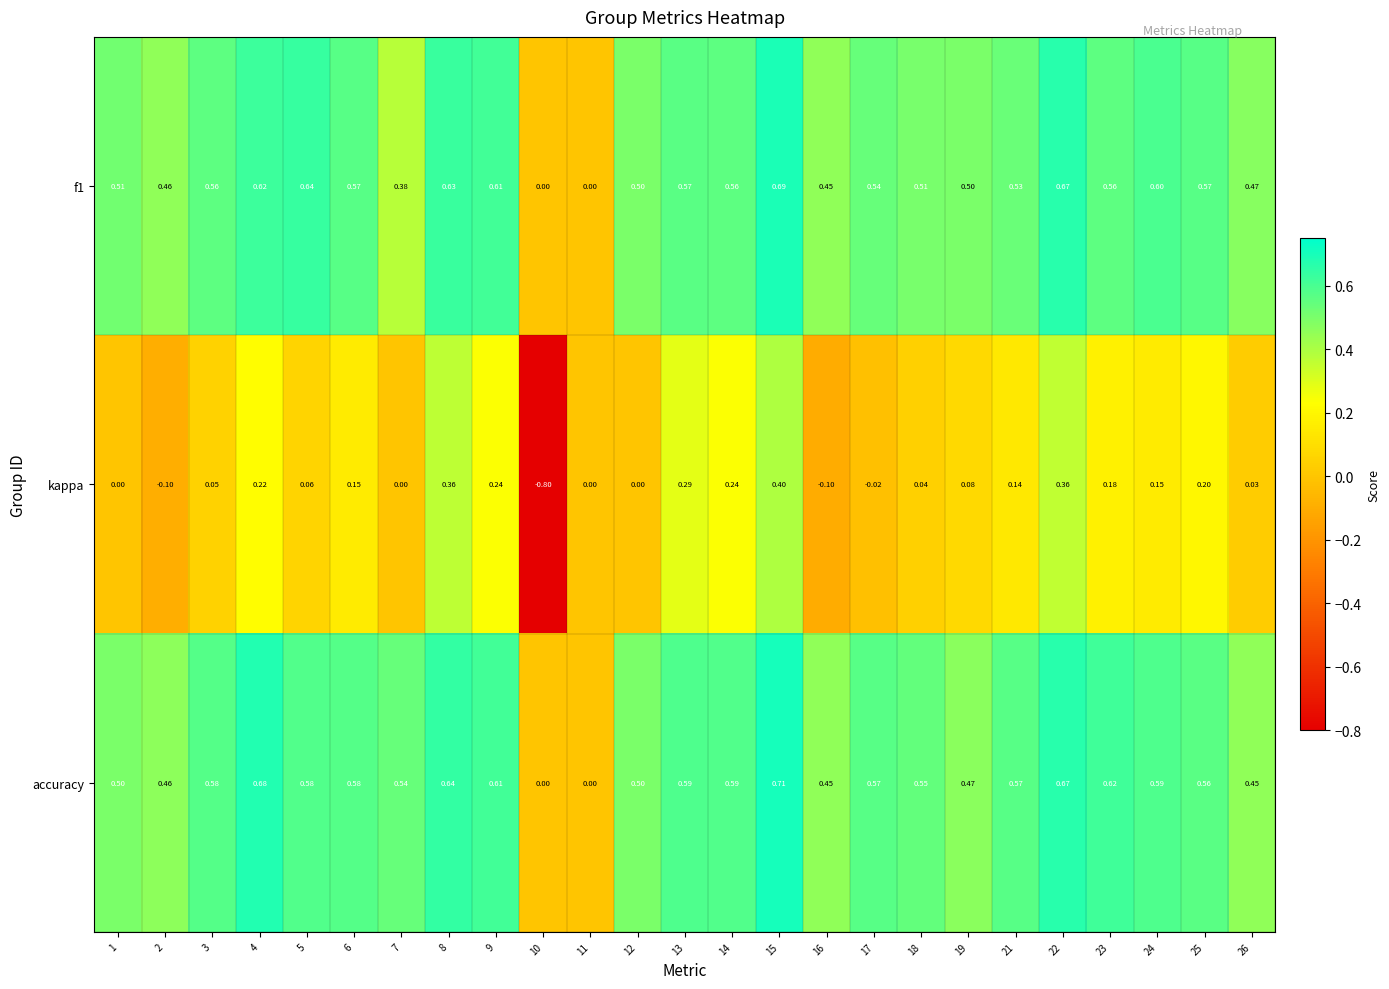

At which category is the sum across all series the highest?

15